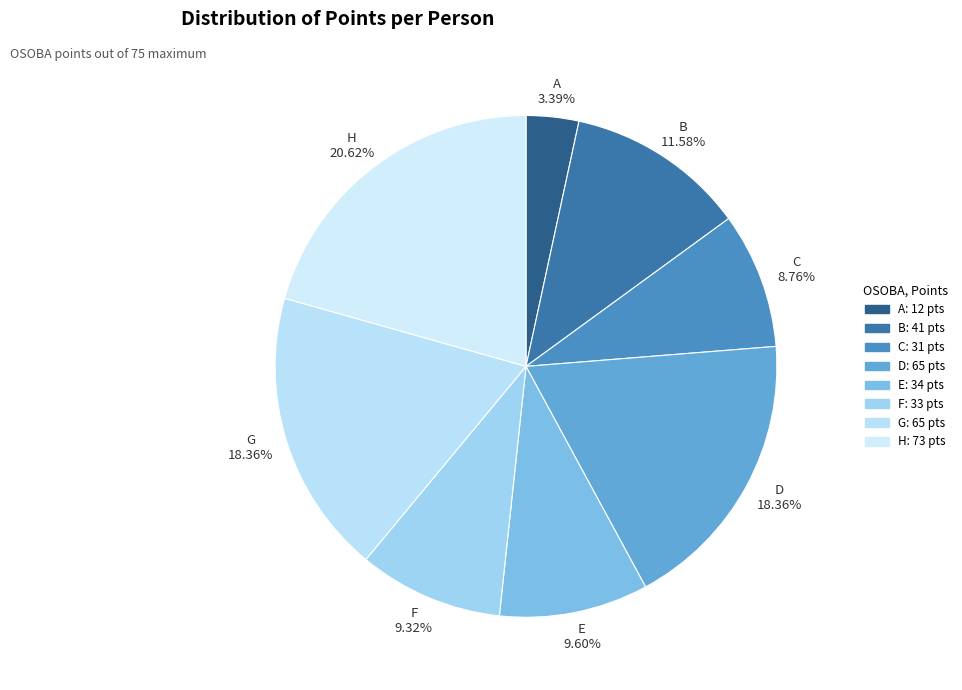

Between H and E, which is larger?

H